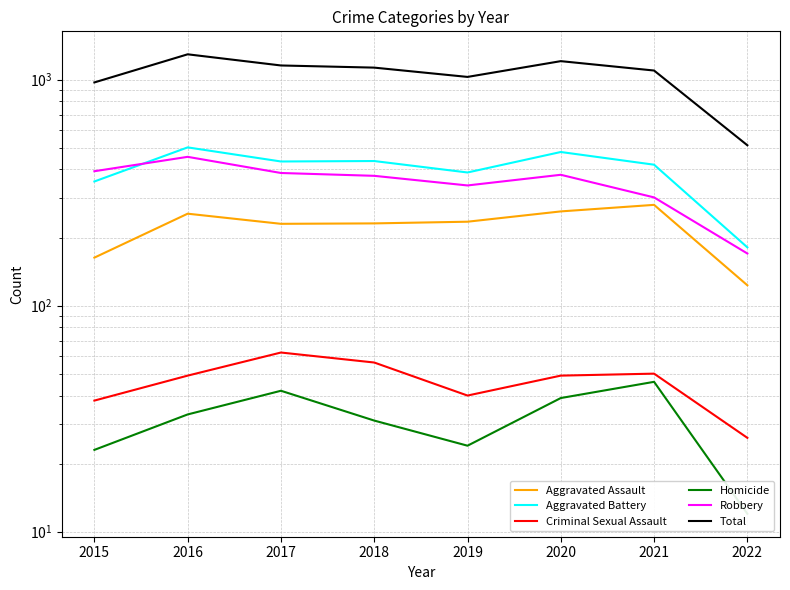

Which label corresponds to the smallest value in the chart?

2022